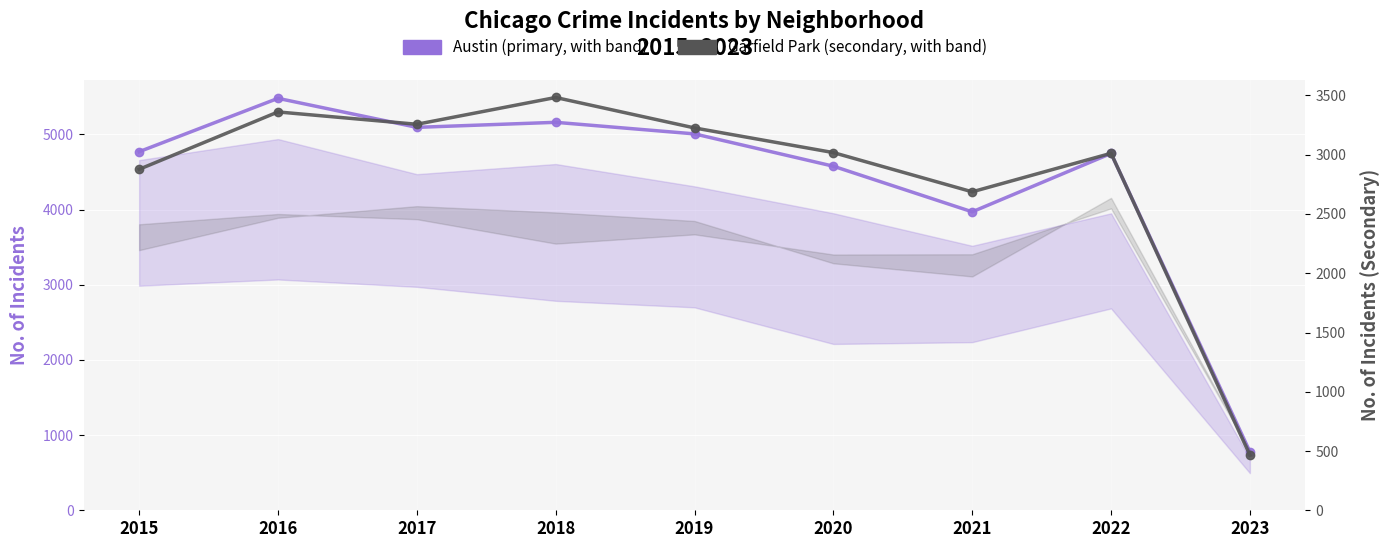

What is the difference between the maximum and minimum values in the Austin (primary) series?

4702